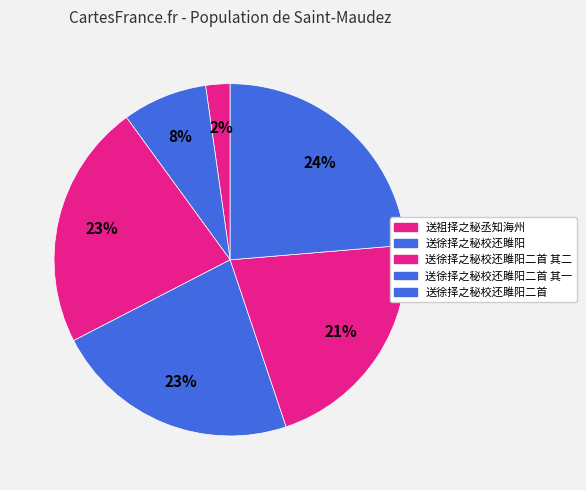

Count the number of slices in the pie.

6